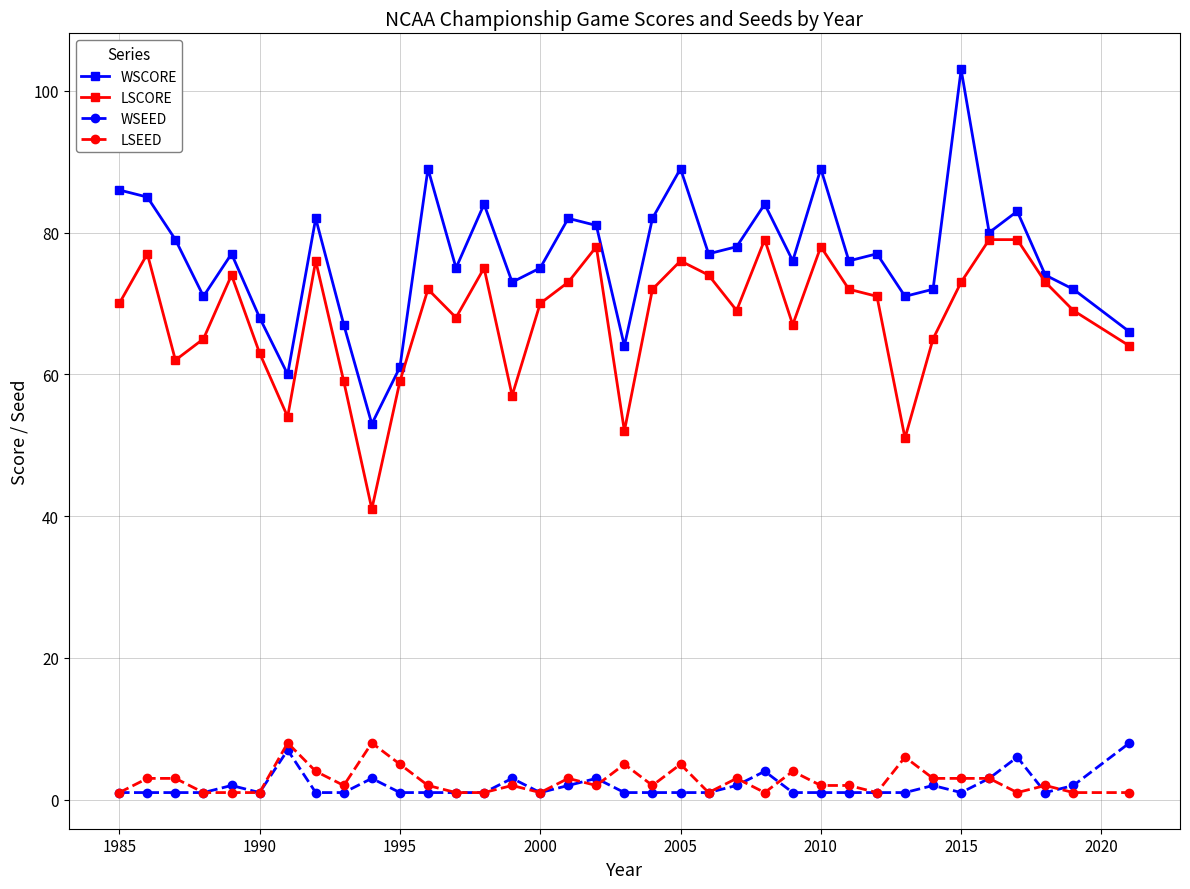

What is the maximum value for WSEED?

8